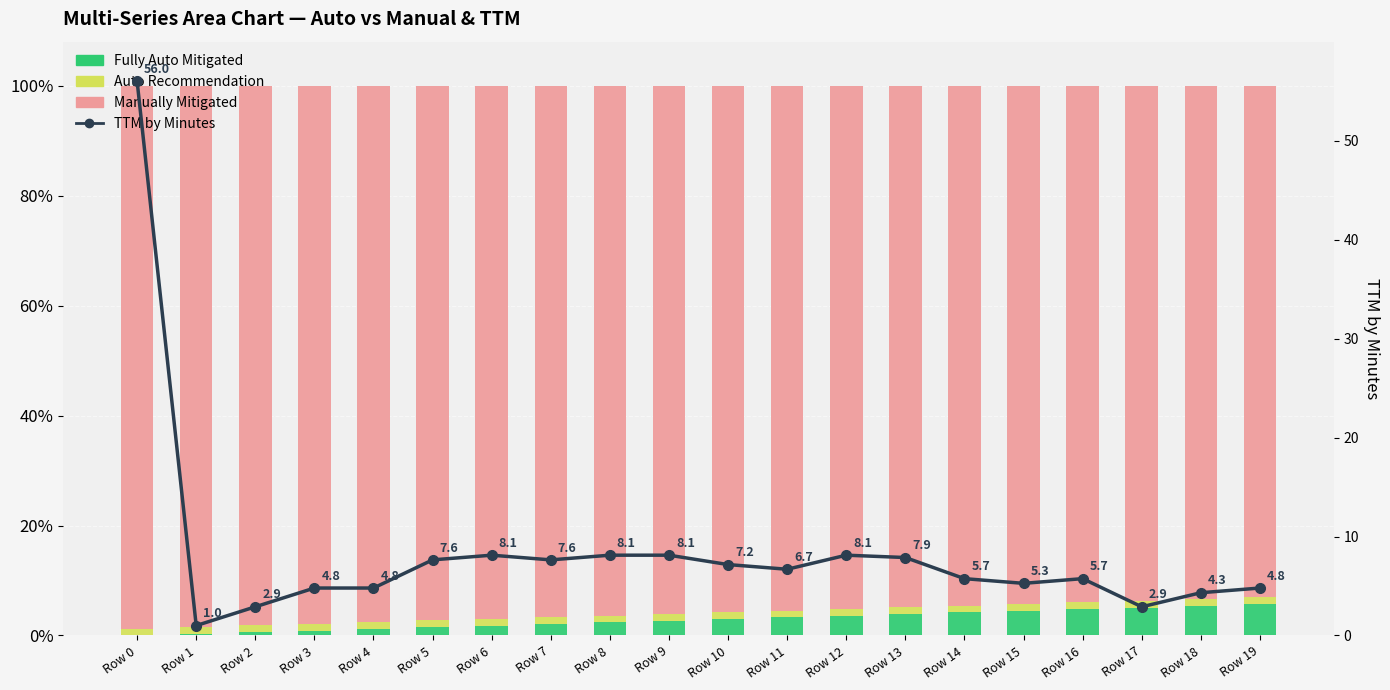

What is the difference between the maximum and minimum values in the Manually Mitigated series?

0.1